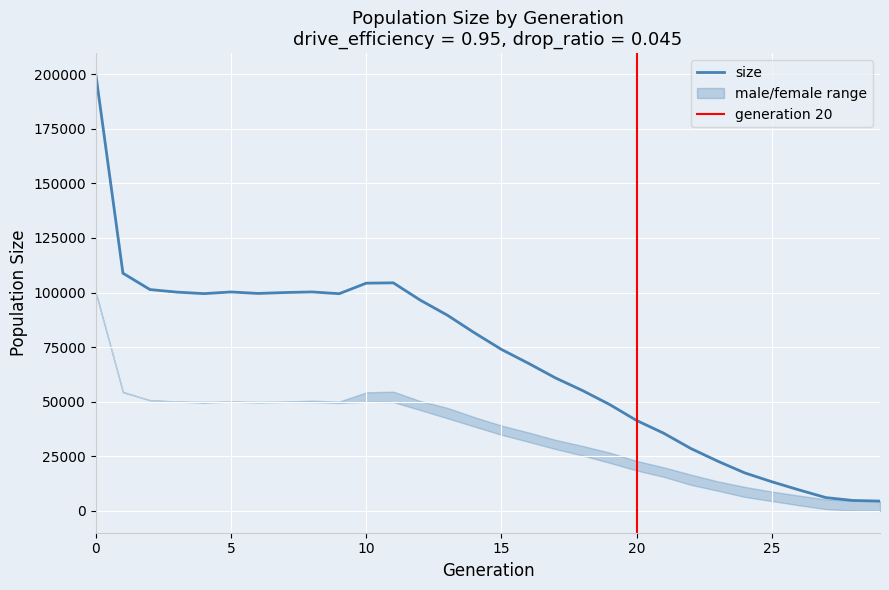

Does the chart display data point markers on the line(s)?

No